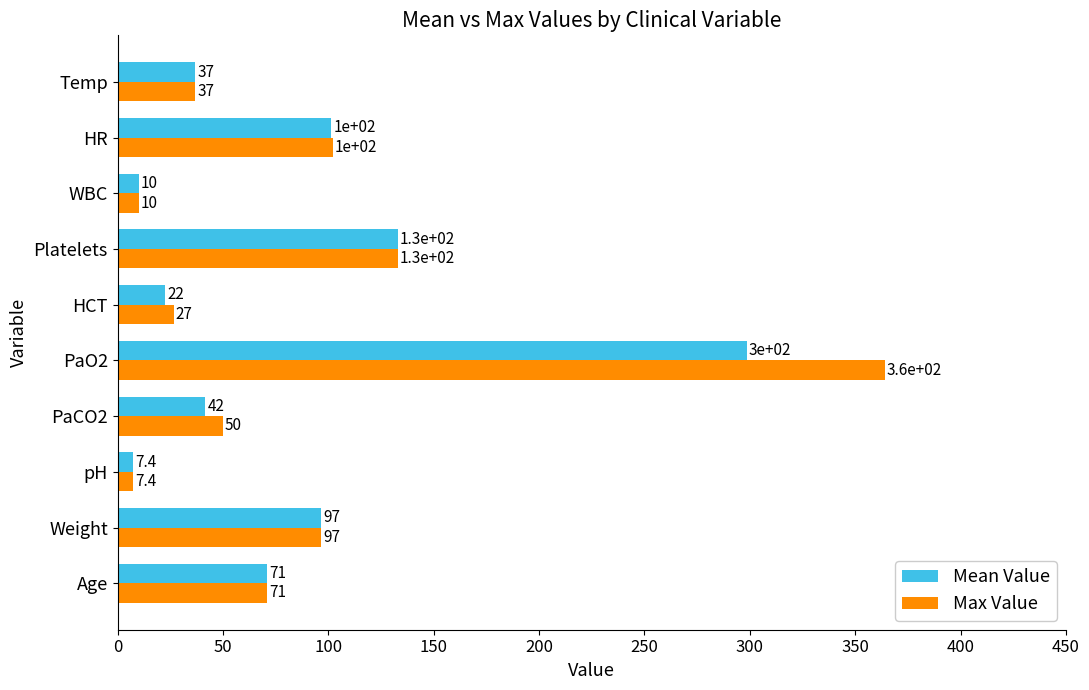

Which series has the widest spread of values?

Max Value